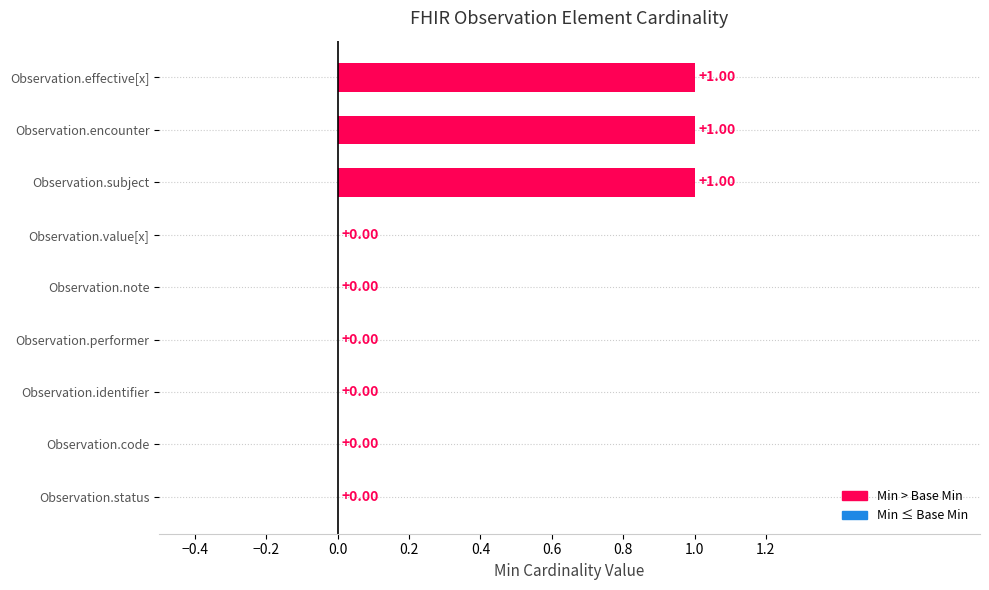

What is the sum of all values?

3